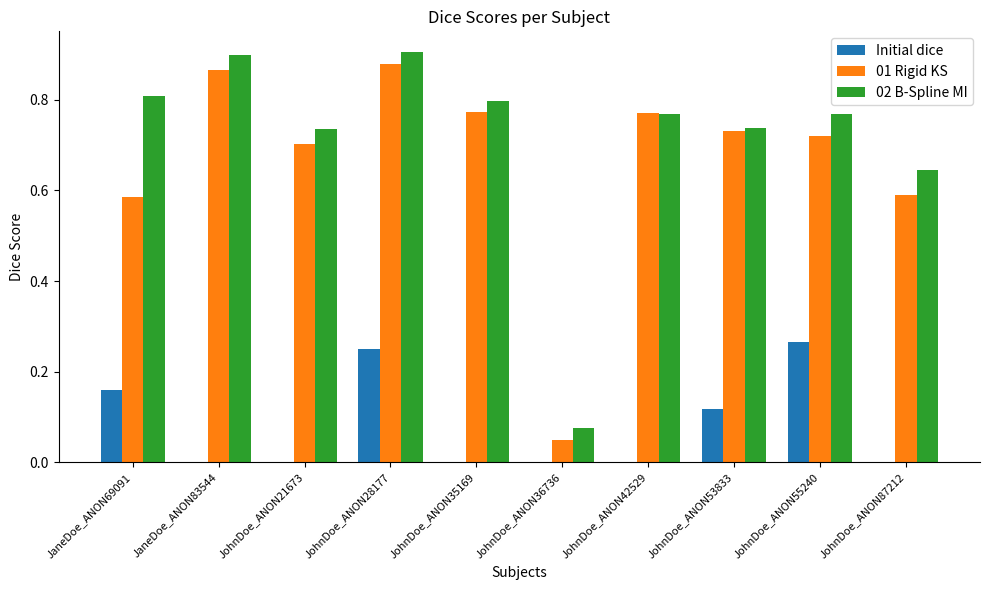

What is the sum of the 01 Rigid KS values at JohnDoe_ANON53833 and JaneDoe_ANON83544?

1.6